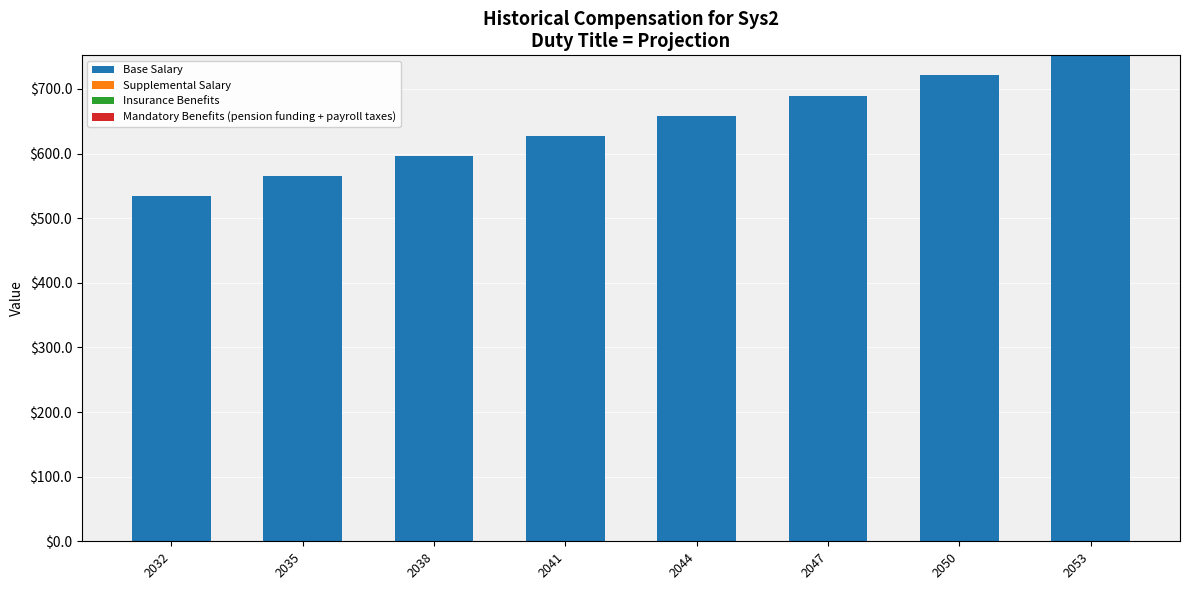

Reading left to right, transcribe all the data shown in this chart.

533.7	564.8	596.0	627.2	658.4	689.6	720.8	752.0